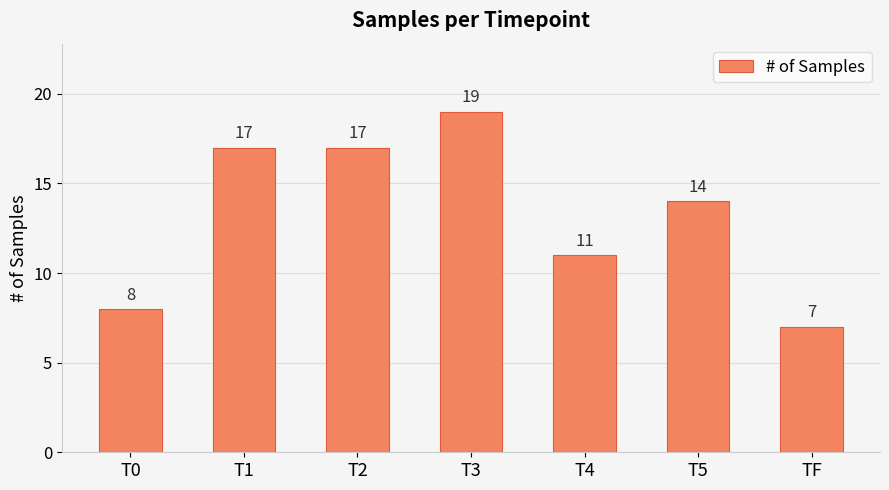

What is the difference between the maximum and second lowest values?

11